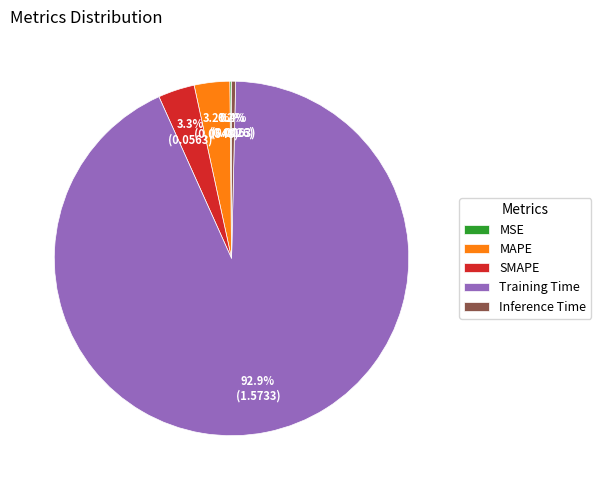

What percentage is the MAPE slice, to the nearest percent?

3%